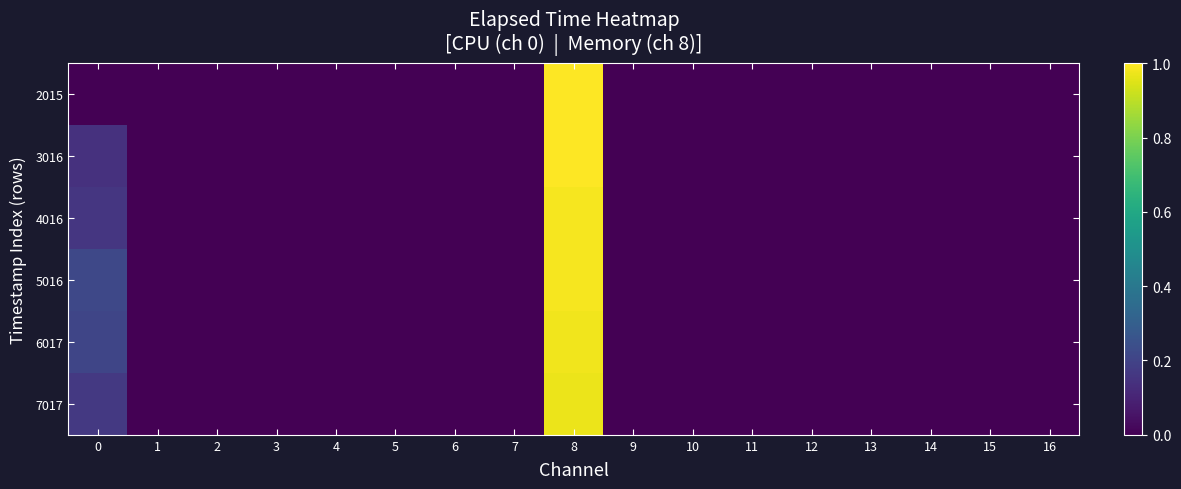

How many categories are shown in the chart?

17